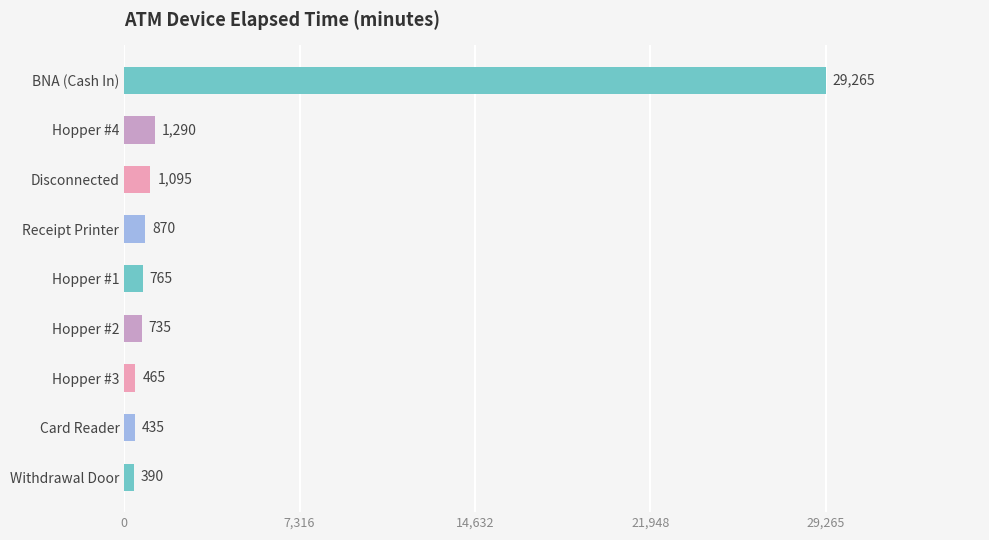

Is it true that the value at BNA (Cash In) is 29265?

True